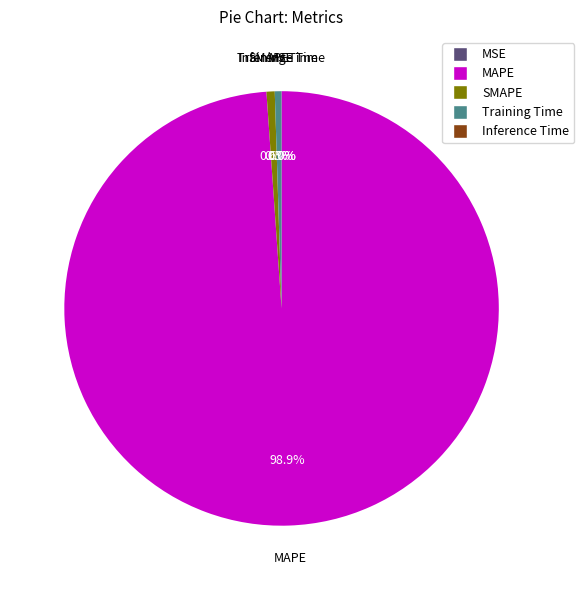

To the nearest percent, what is the average slice percentage?

20%